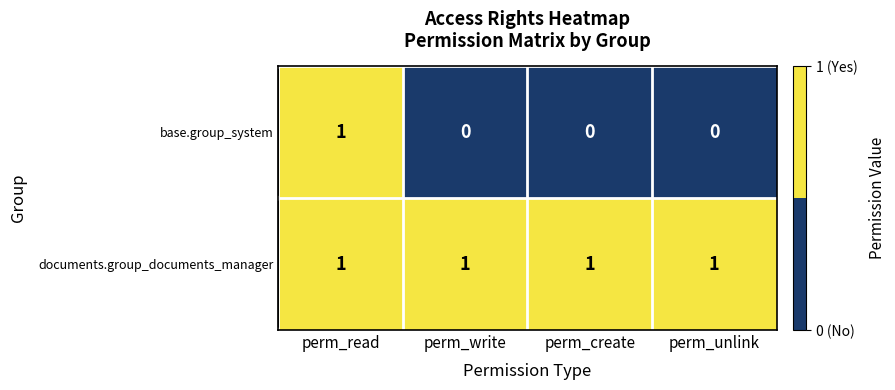

At which category is the sum across all series the highest?

perm_read